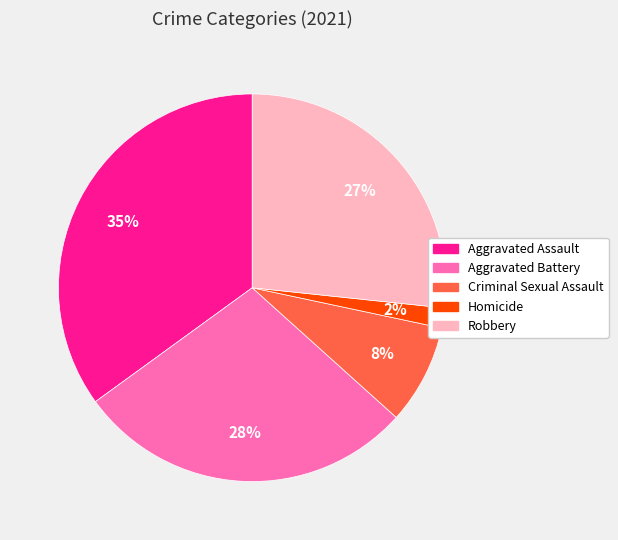

To the nearest percent, what portion does Homicide represent?

2%